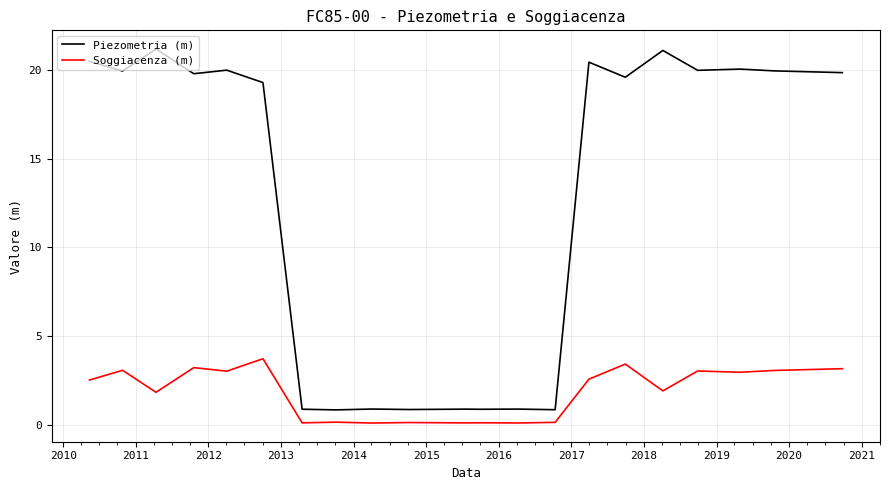

Which series has the largest range (max minus min)?

Piezometria (m)